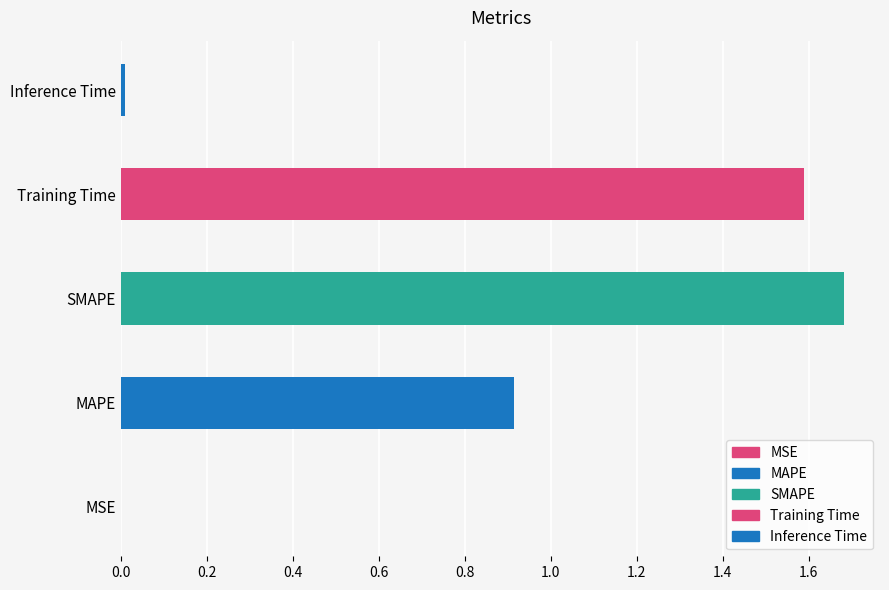

What is the change in value from MAPE to Training Time?

+0.7